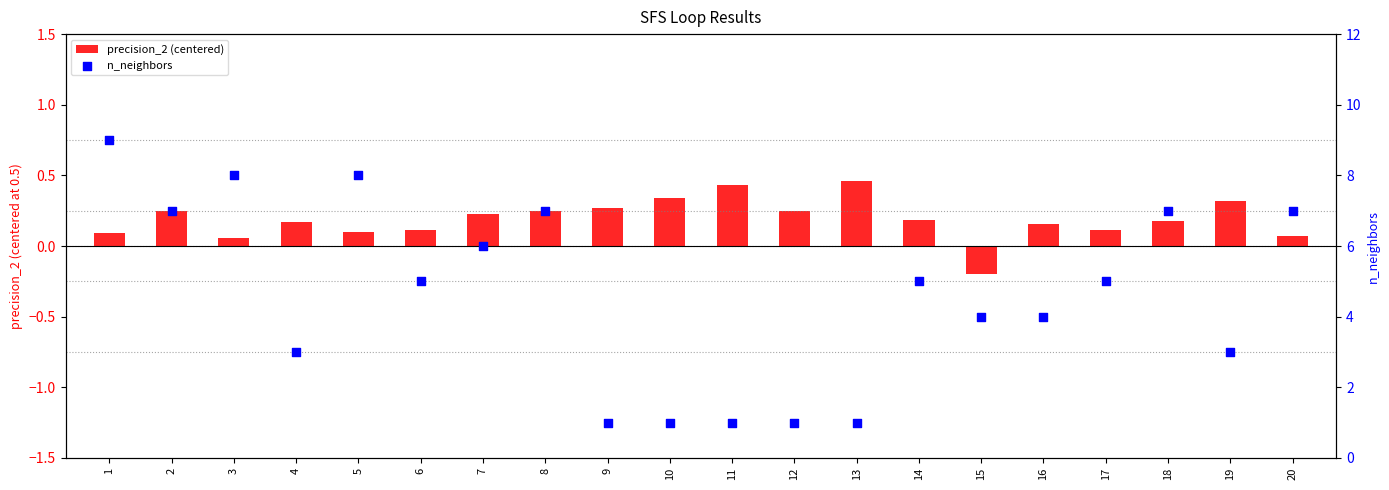

Which series contains the highest Y value?

n_neighbors